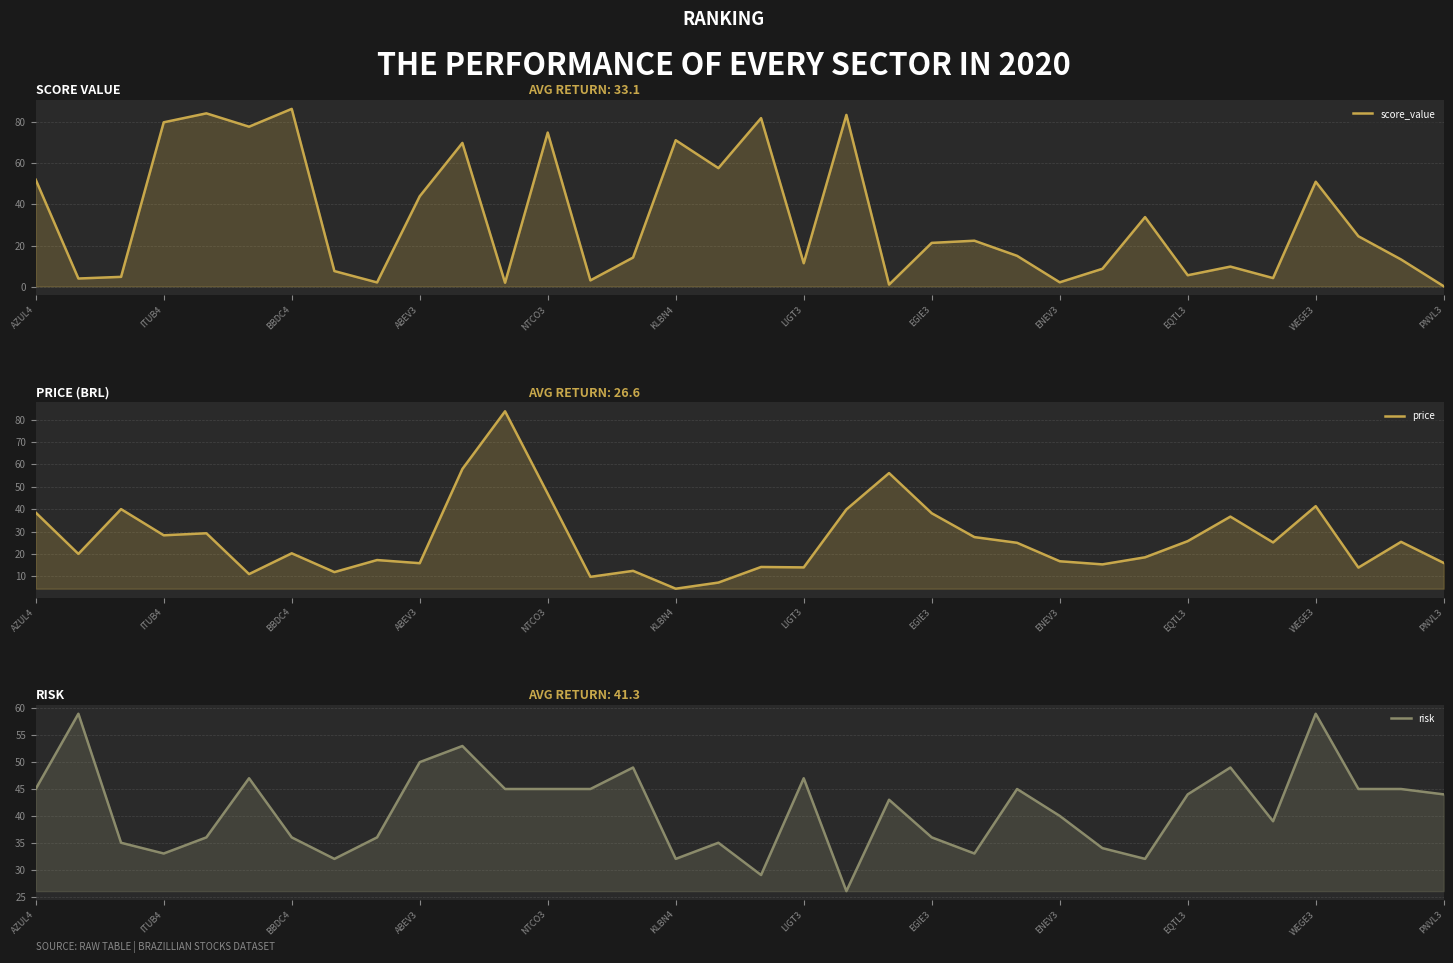

In risk, how many points are higher than both neighbors (excluding endpoints)?

10